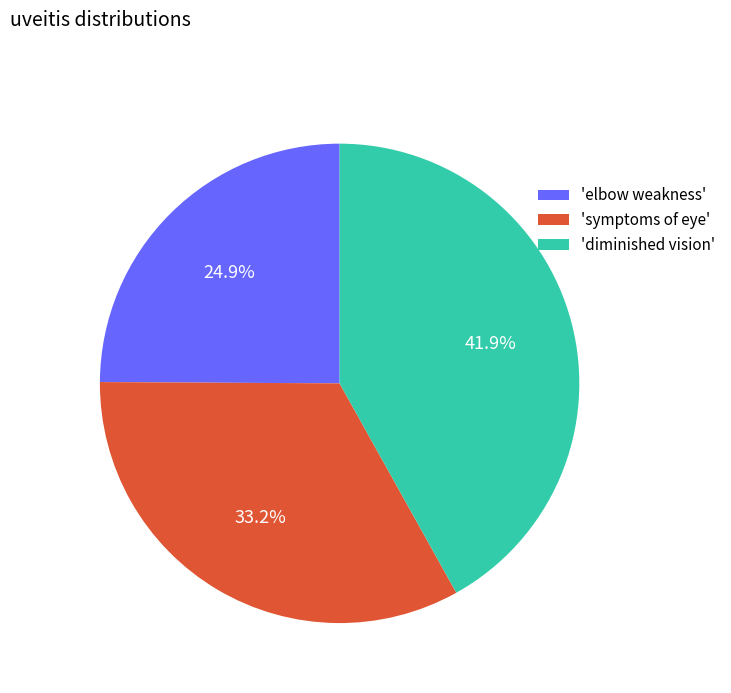

Does any single category account for the majority?

No